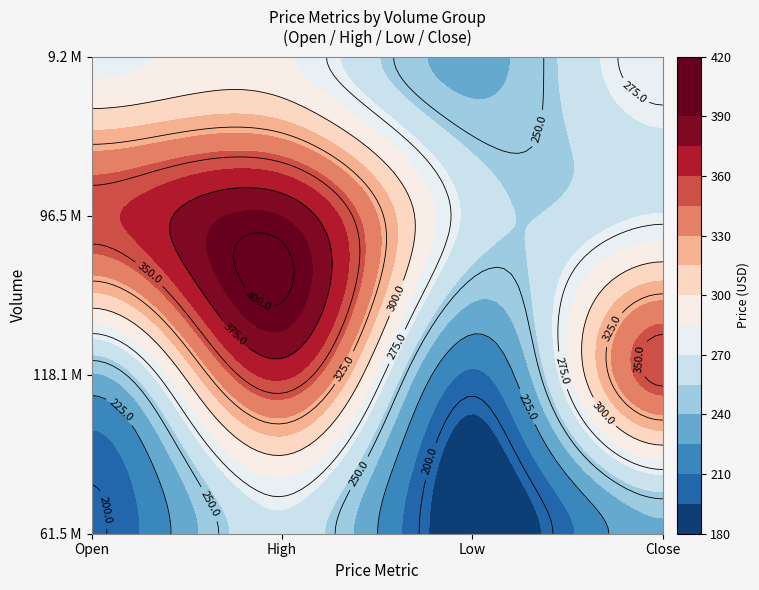

What is the total value across all series at 2?

887.6